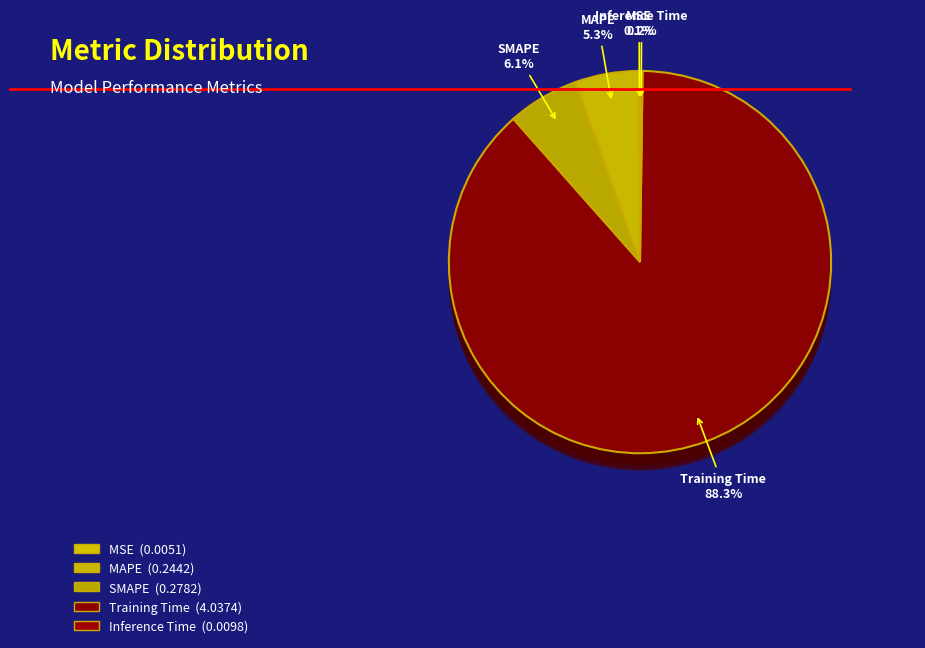

To the nearest percent, what is the difference between the Training Time and SMAPE slice percentages?

82%